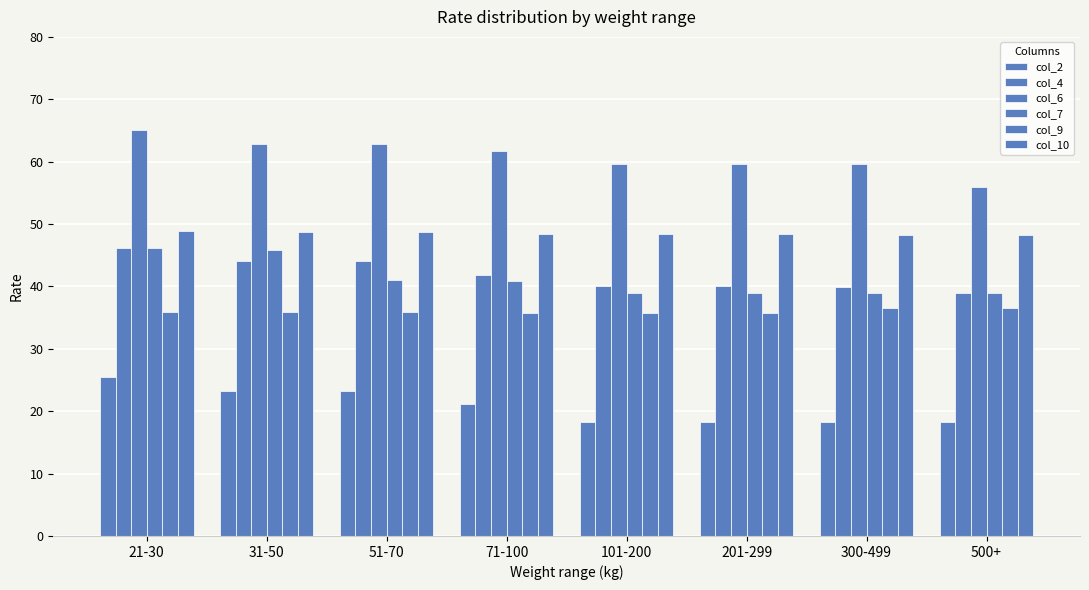

How many distinct data groups are displayed?

6